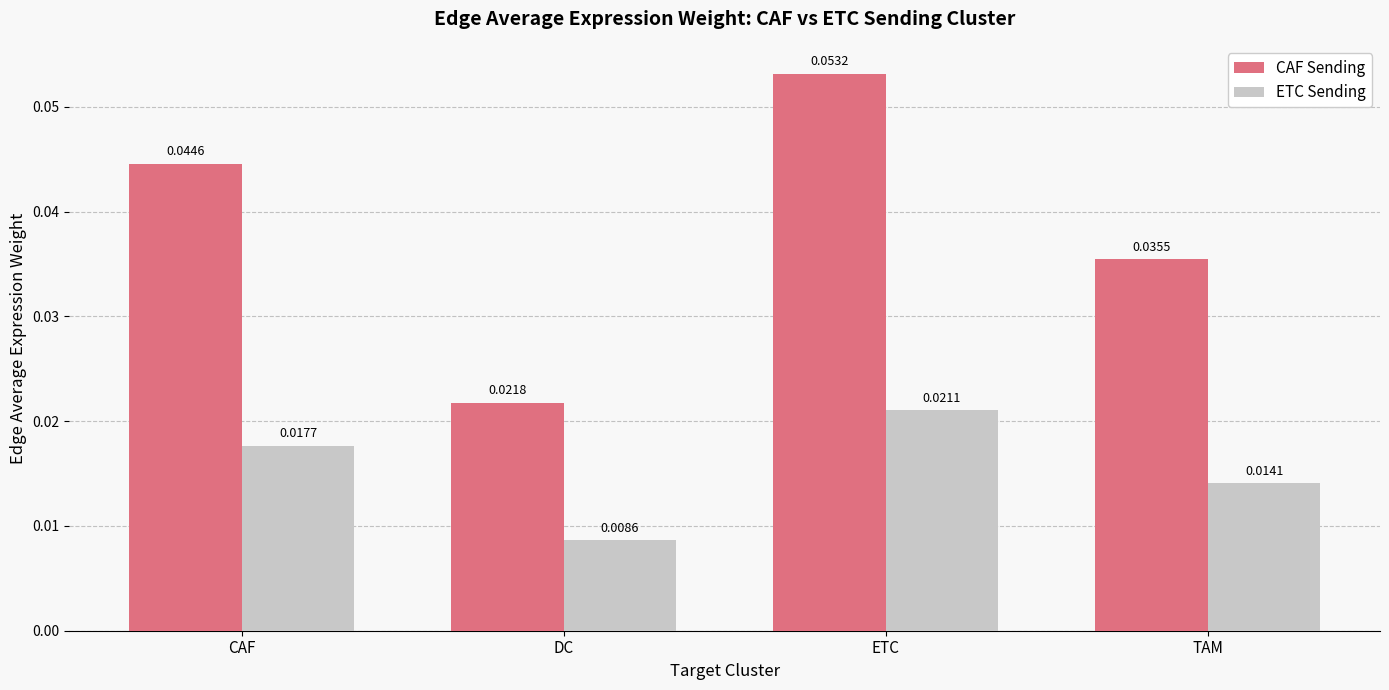

At DC, list the series in order from smallest to largest.

ETC Sending, CAF Sending